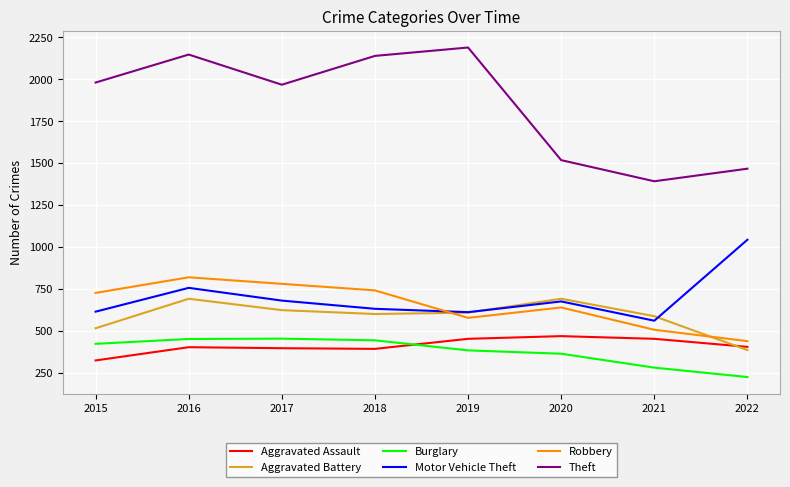

At which category does Motor Vehicle Theft reach its first local valley?

2019